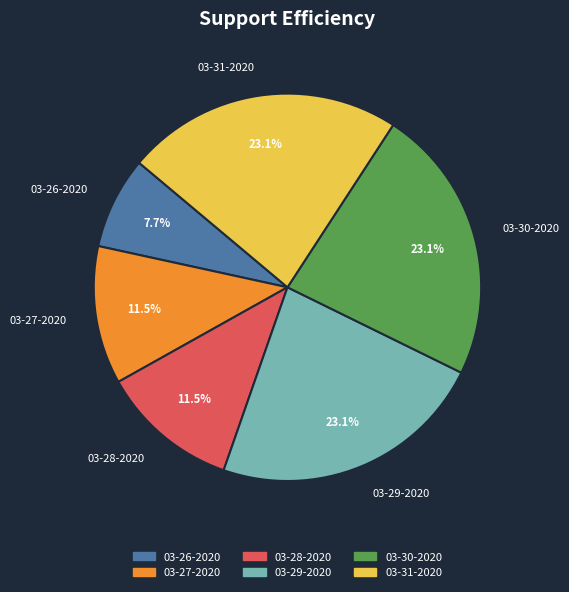

Between 03-27-2020 and 03-31-2020, which is larger?

03-31-2020